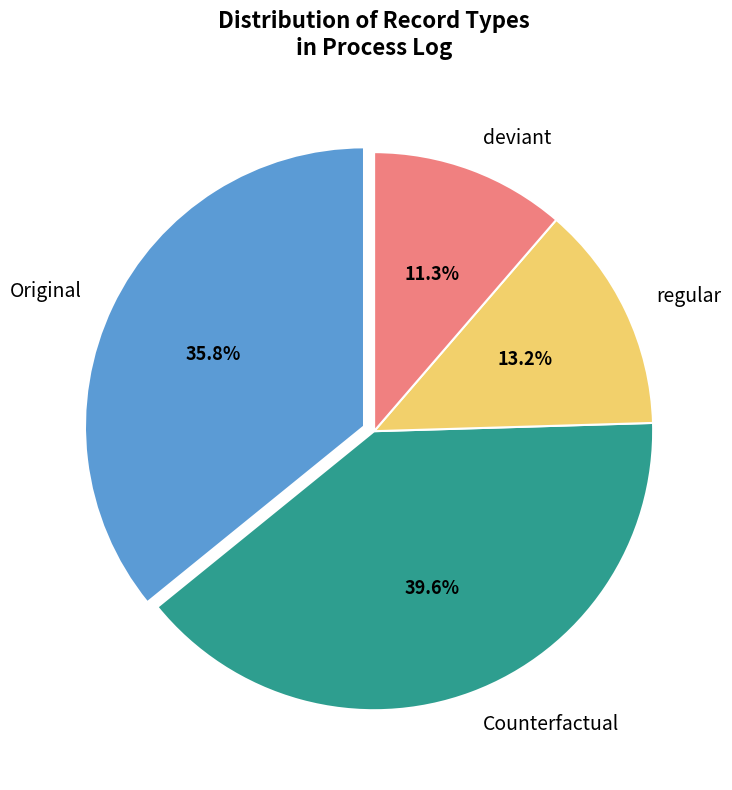

What is the total percentage of regular and deviant?

24.5%